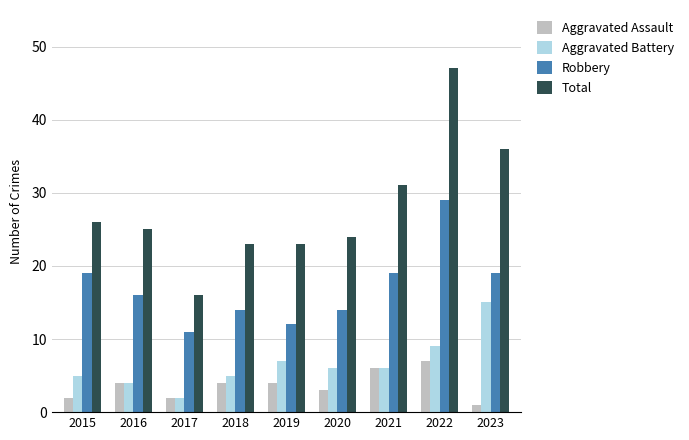

Are the bars horizontal?

No